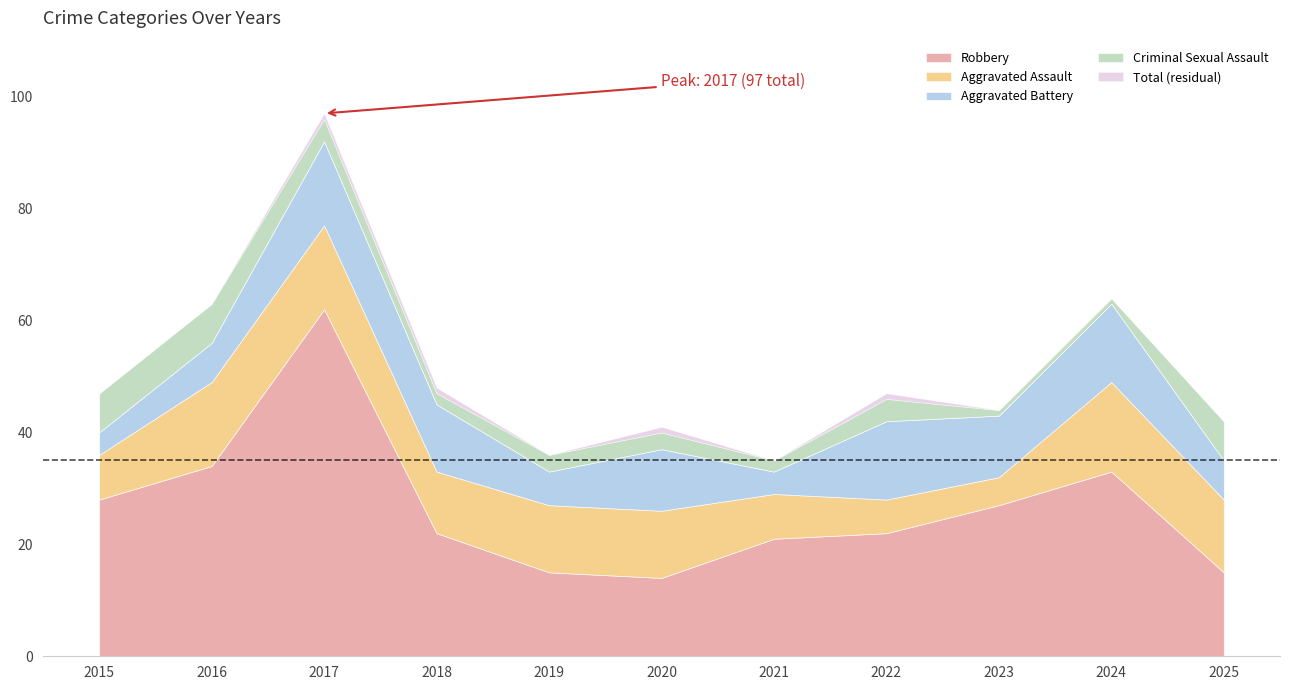

Where is Robbery nearest to the value 38?

2016